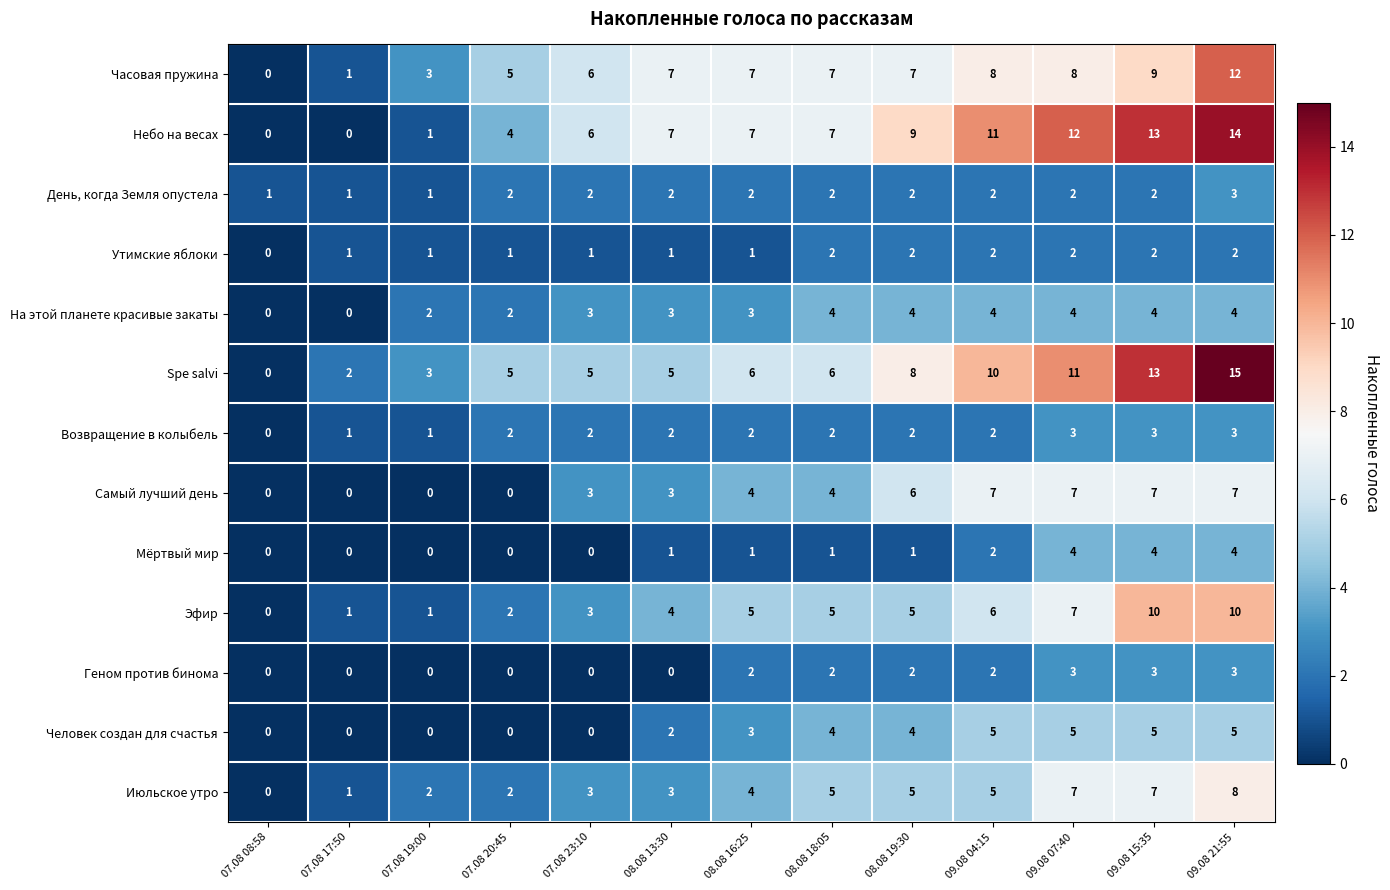

At which label is Июльское утро closest to 4?

08.08 16:25